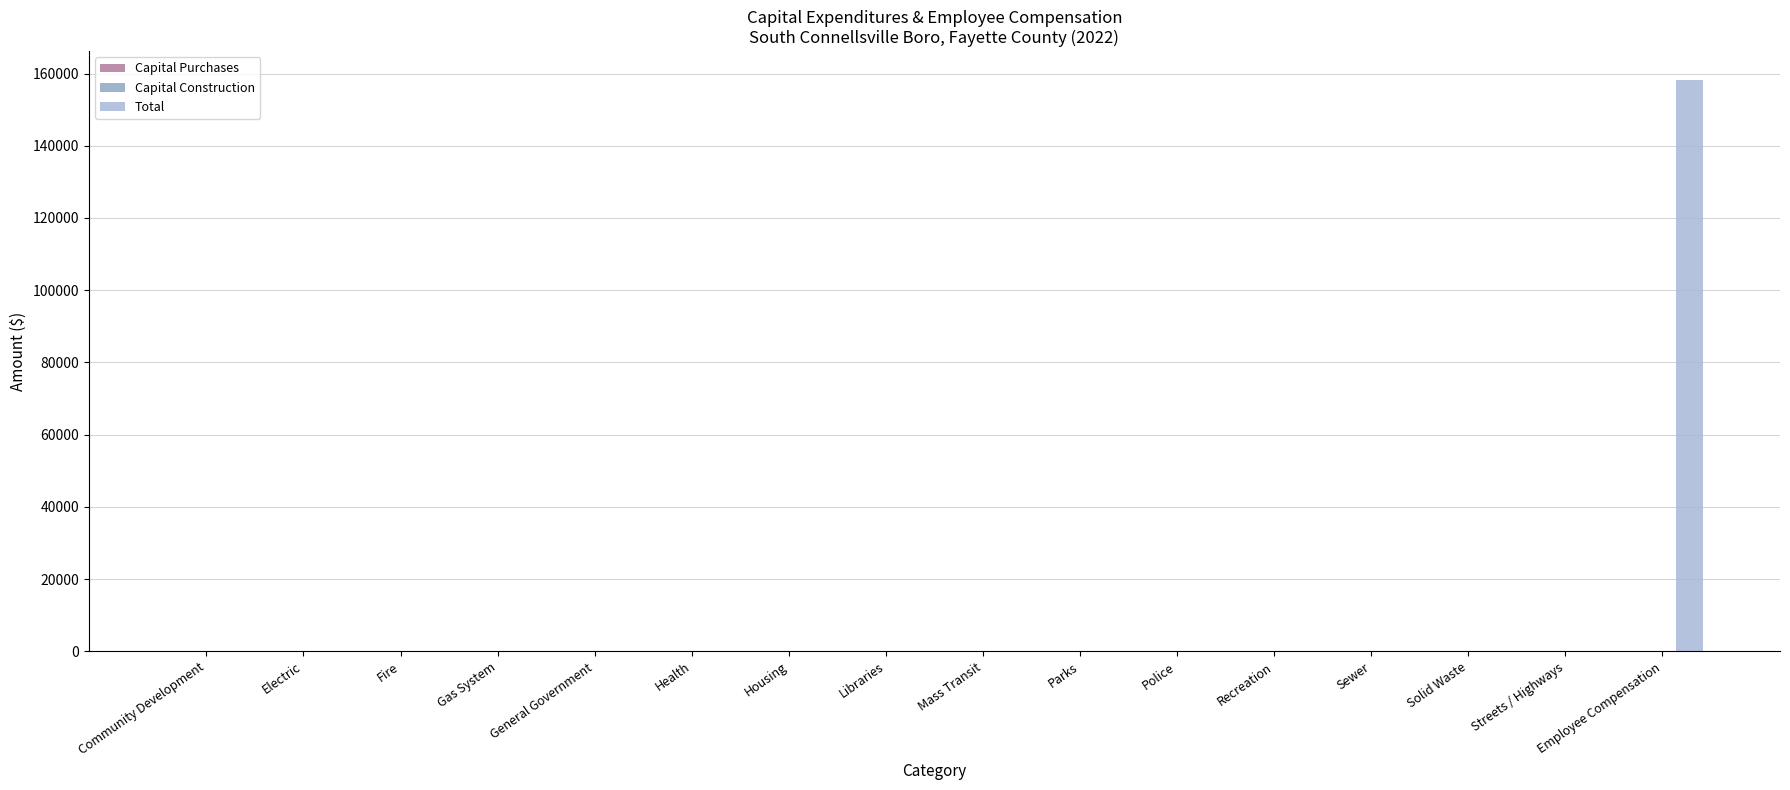

Which label corresponds to the largest value in the chart?

Employee Compensation